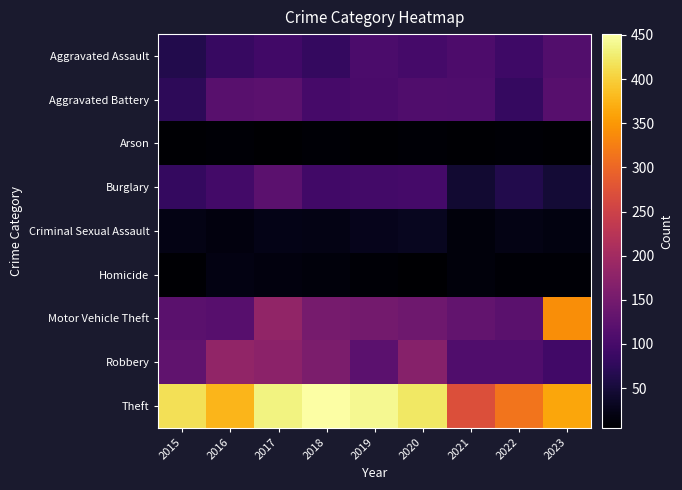

How many data points does each series have?

9